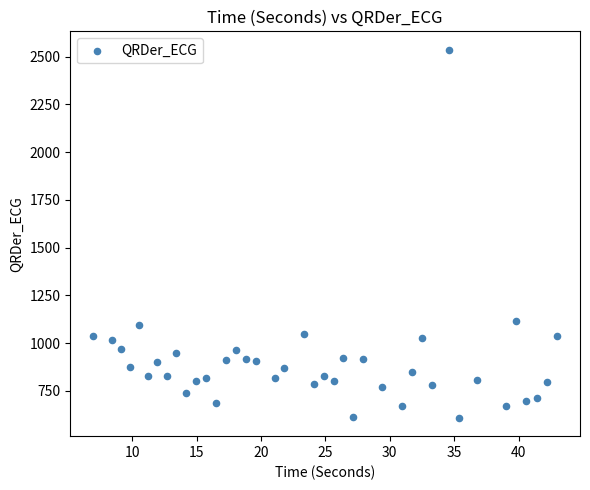

What is the range of Y values (max minus min)?

1927.7